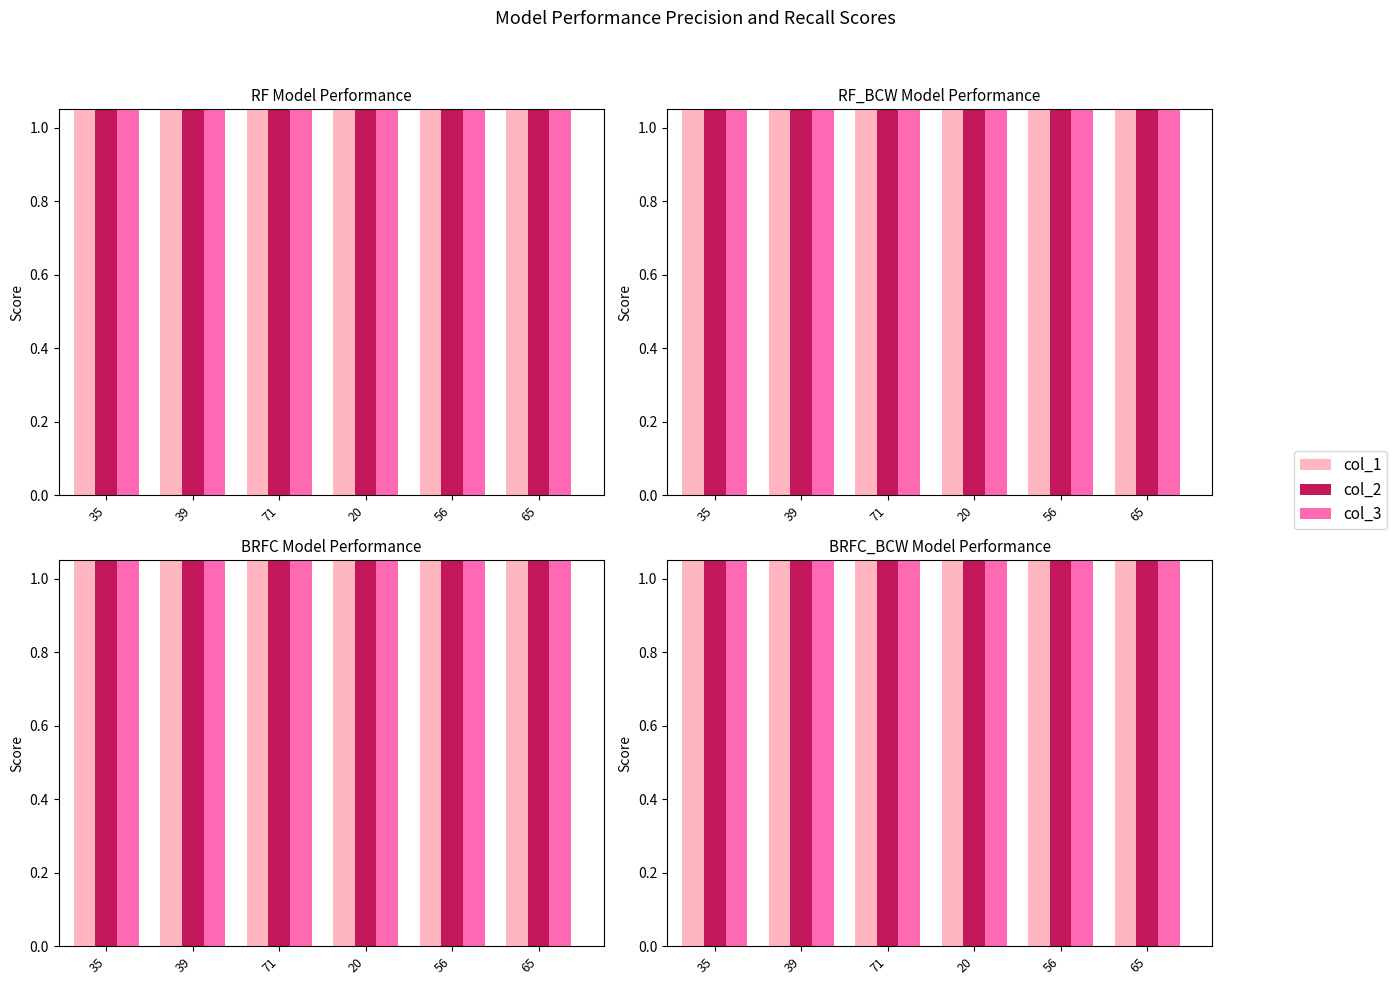

What is the difference between the second highest and minimum values in the col_1 series?

36